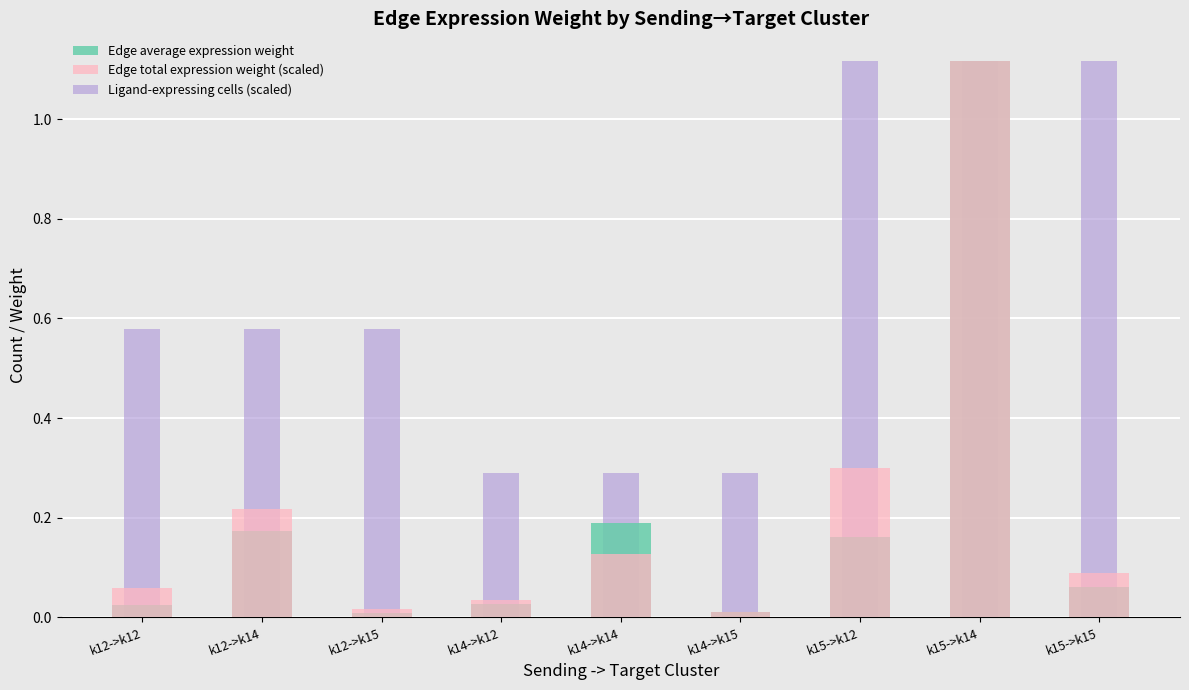

What are all the series names shown in the legend?

Edge average expression weight, Edge total expression weight (scaled), Ligand-expressing cells (scaled)